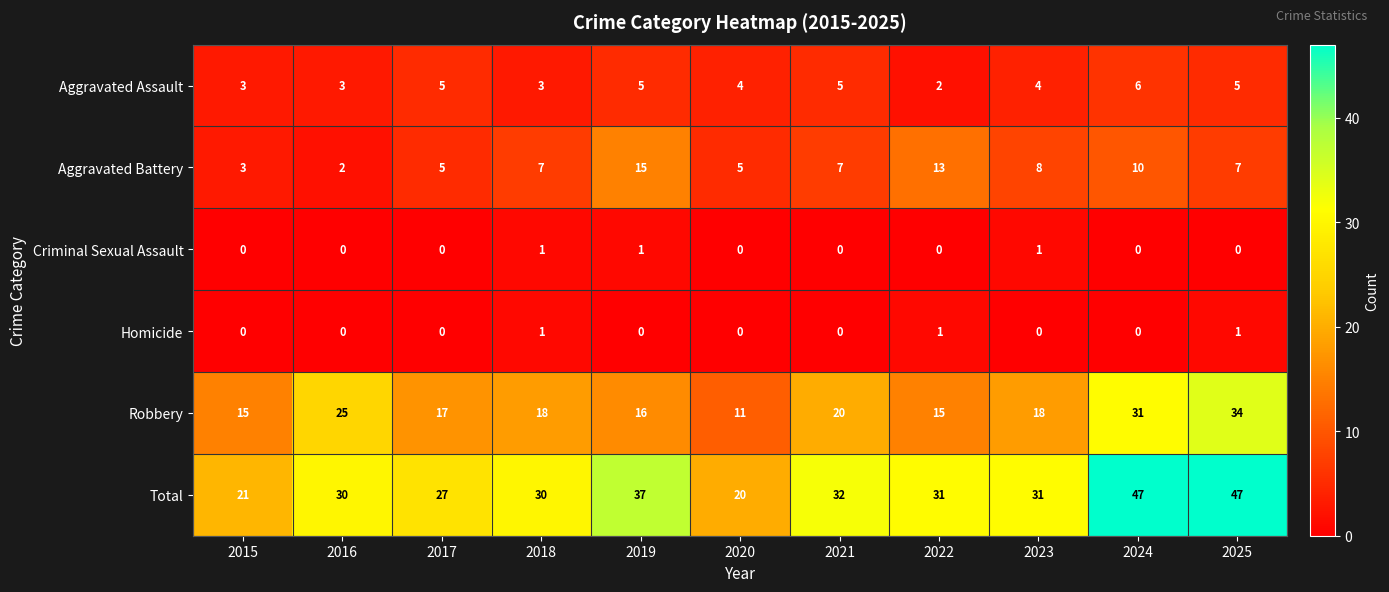

Count the Aggravated Assault values in the range 3 to 5.

9